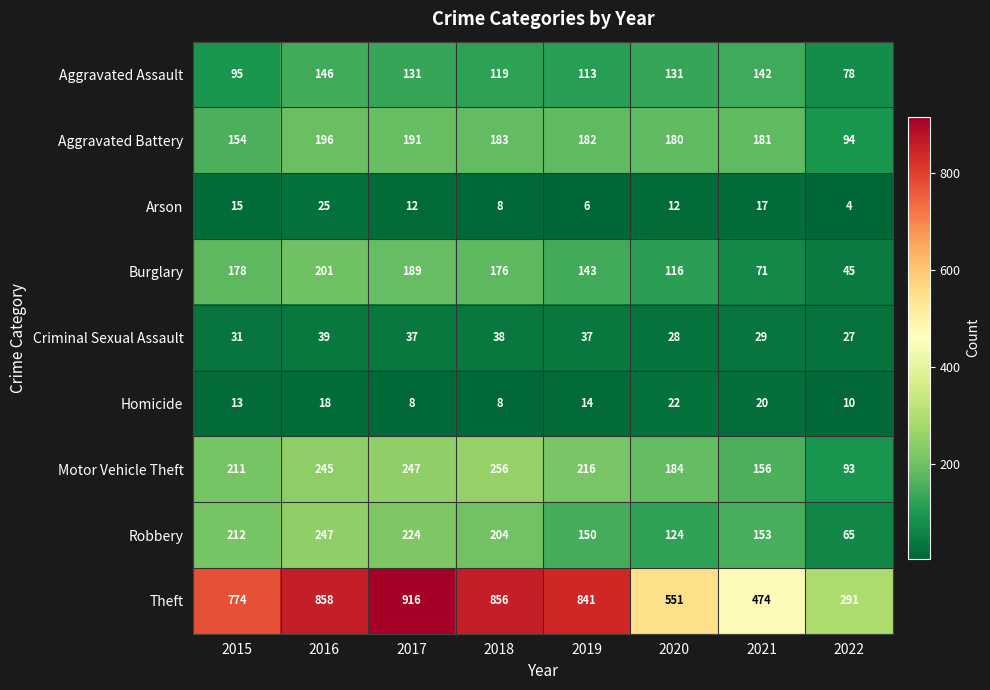

What is the spread (max minus min) of values at 2022?

287